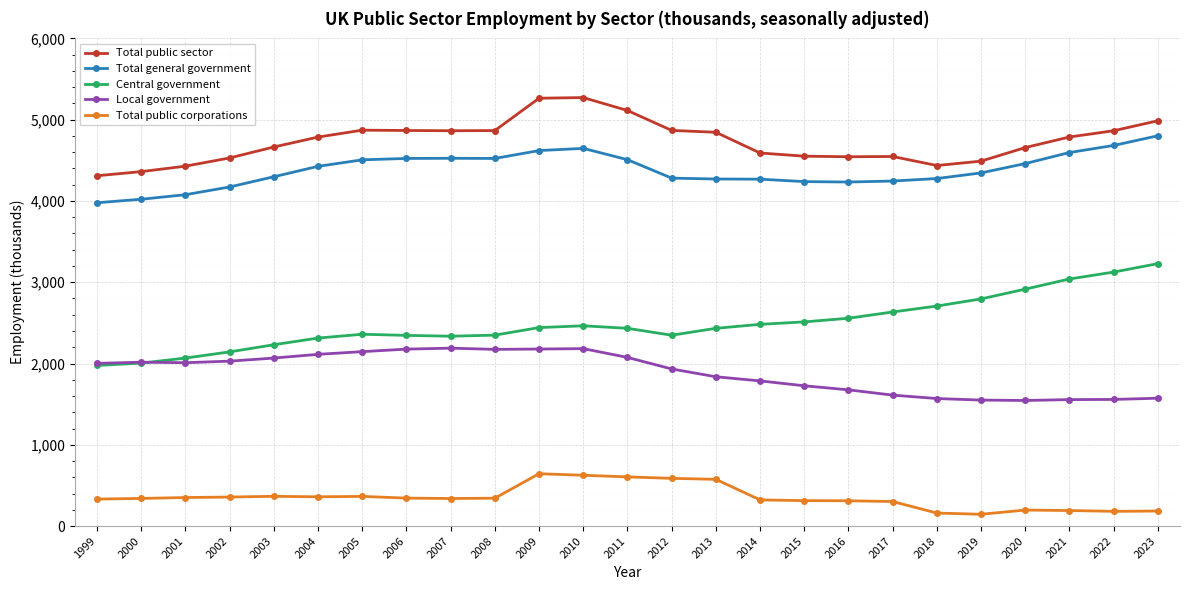

What is the sum of the Total general government values at 2010 and 2003?

8945